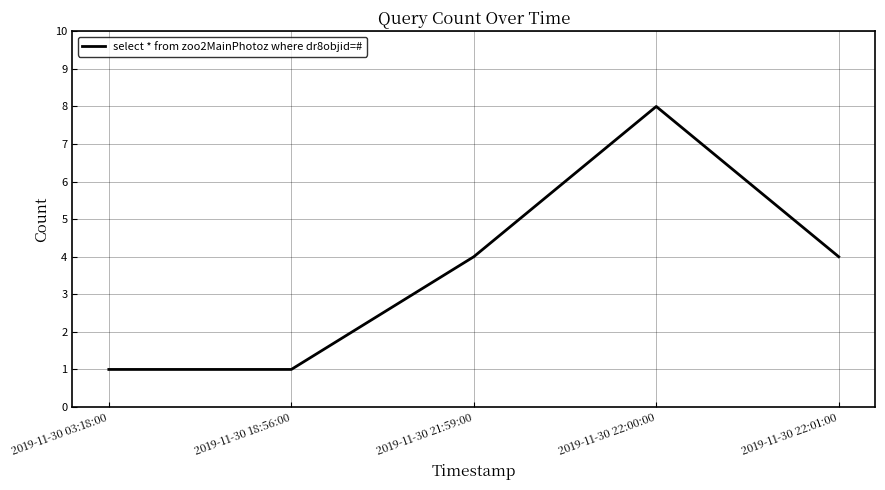

What position from the right is 2019-11-30 18:56:00?

4